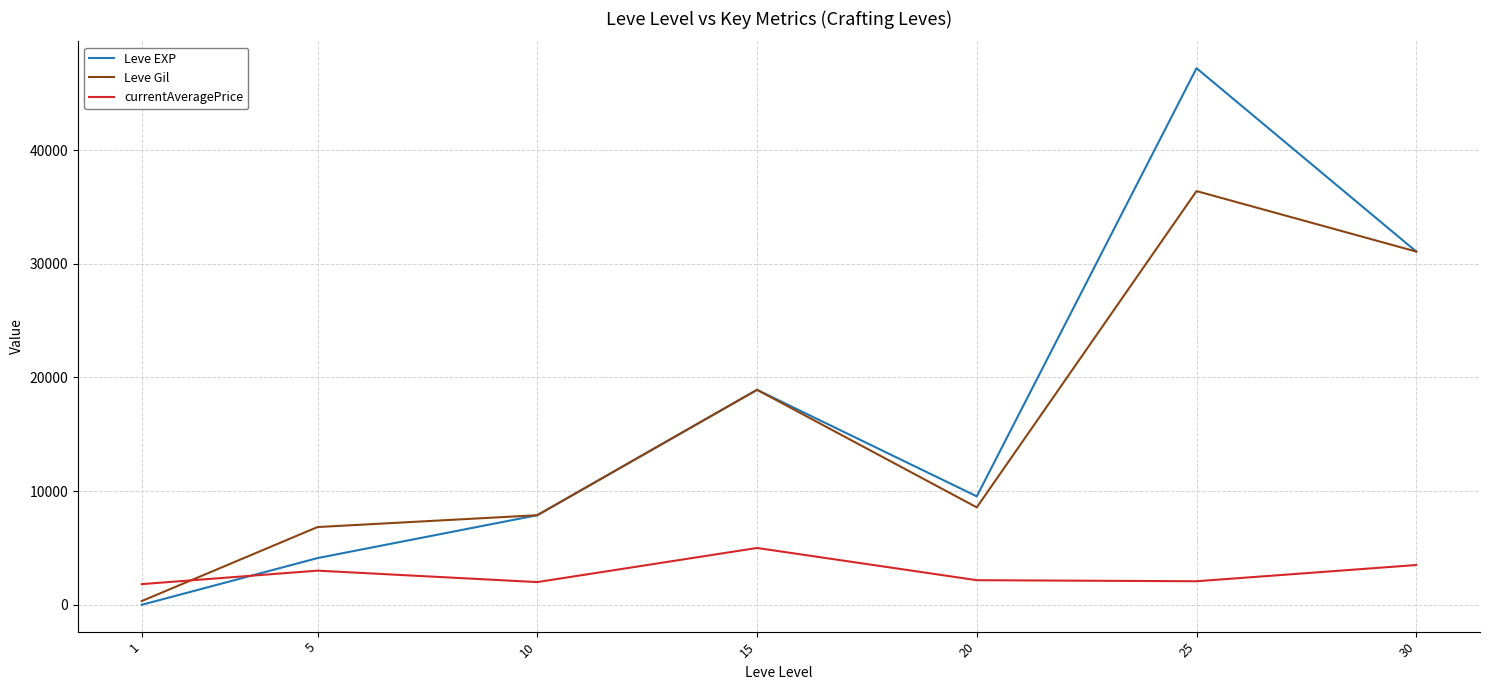

What is the maximum value for Leve Gil?

36390